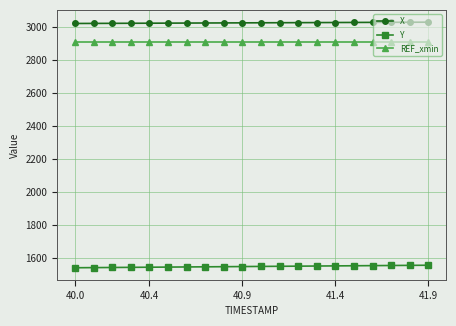

What is the sum of all REF_xmin values?

58267.8